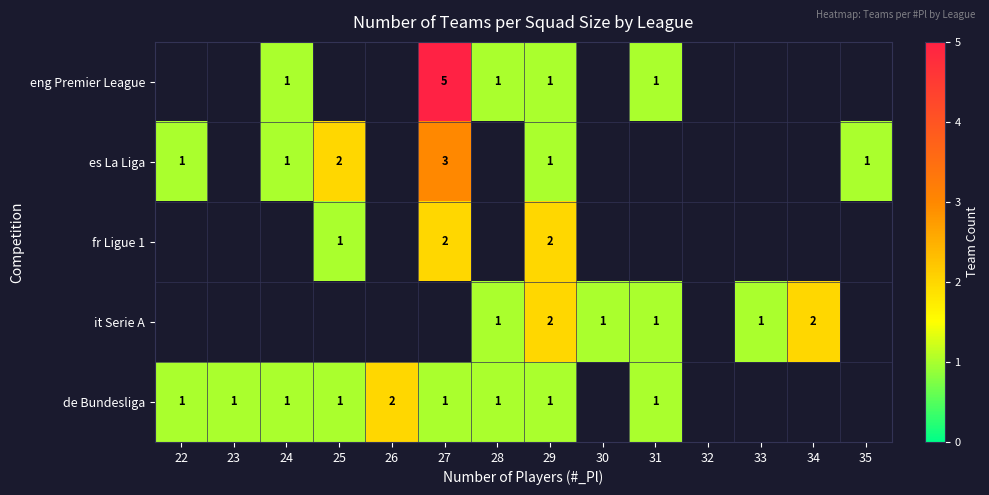

At which category does the chart reach its peak across all series?

27